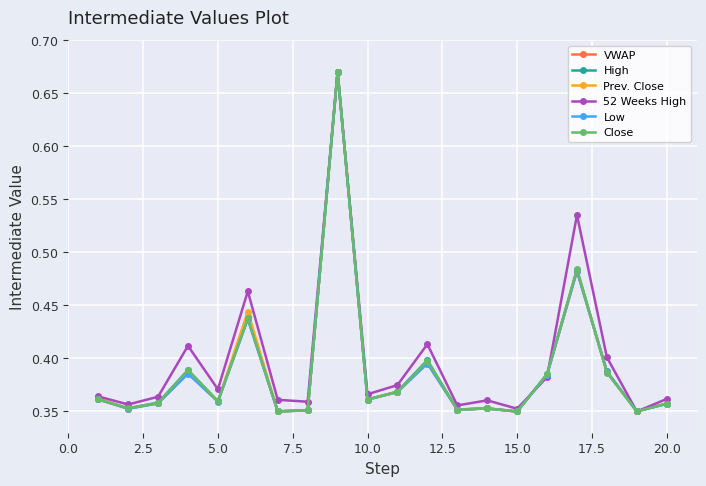

What are all the series names shown in the legend?

VWAP, High, Prev. Close, 52 Weeks High, Low, Close